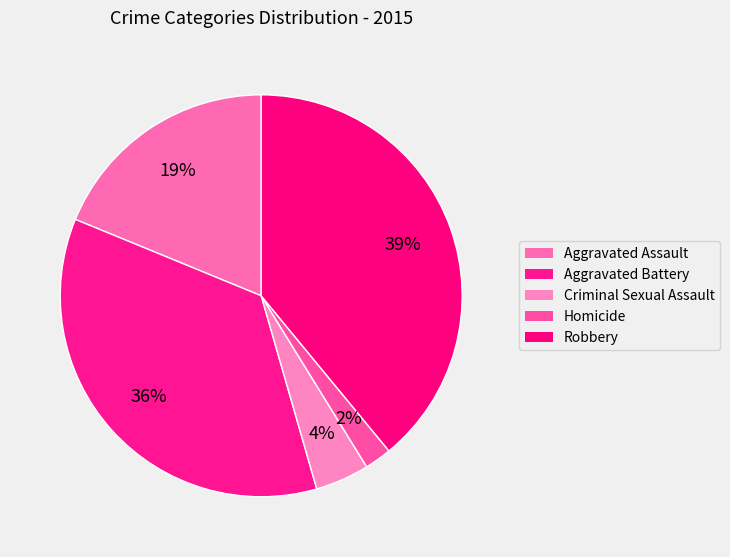

To the nearest percent, what is the combined percentage of Homicide and Robbery?

41%